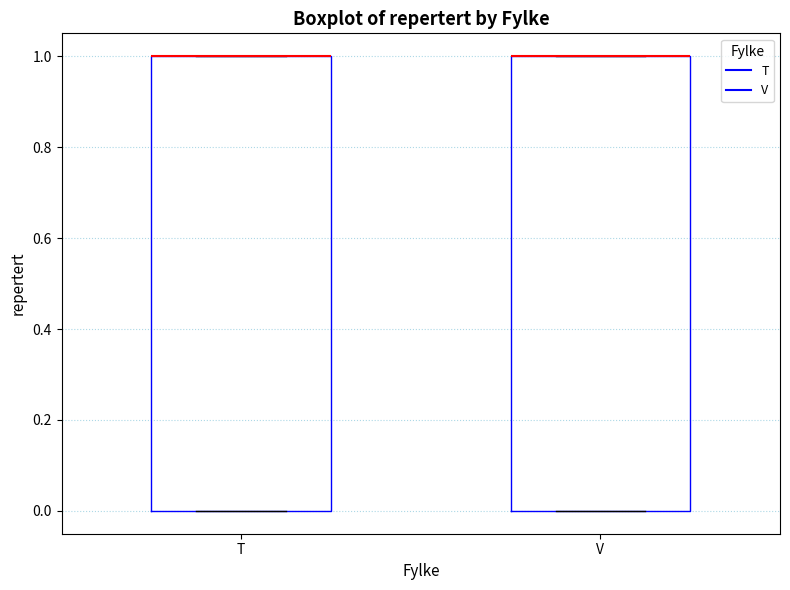

Where is the upper edge of the box for T on the y-axis? The values are not printed on the chart, so give them approximately, as read against the axis.

1